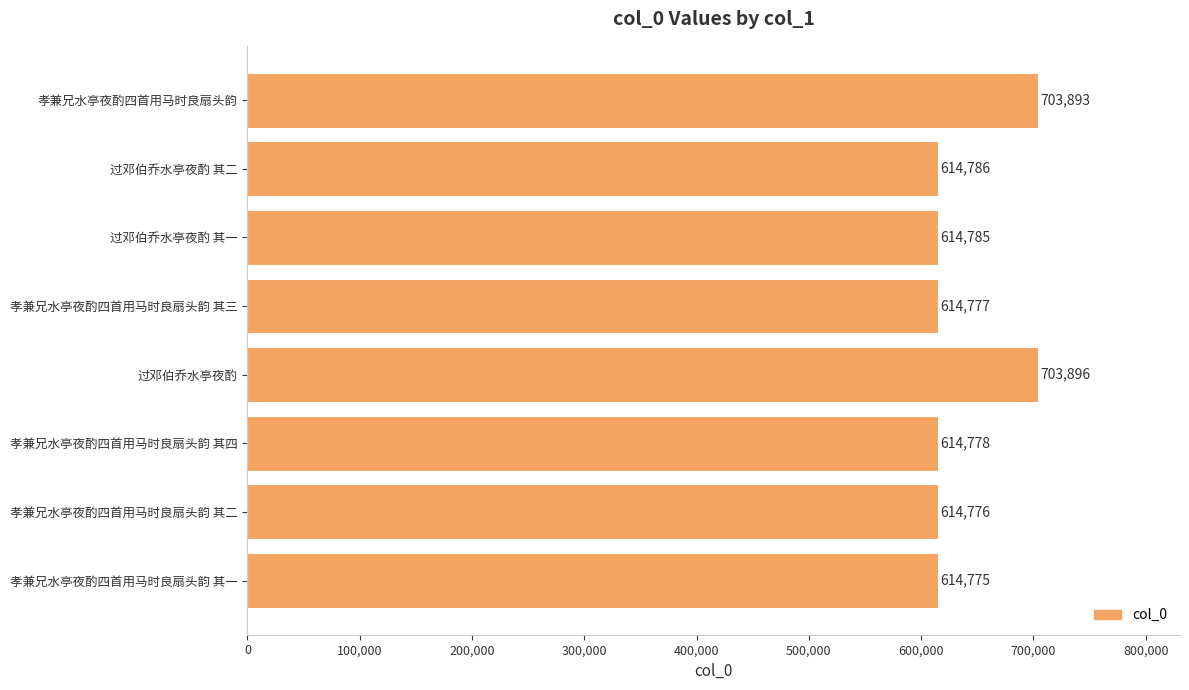

List the labels in order of value, smallest first.

孝兼兄水亭夜酌四首用马时良扇头韵 其一, 孝兼兄水亭夜酌四首用马时良扇头韵 其二, 孝兼兄水亭夜酌四首用马时良扇头韵 其三, 孝兼兄水亭夜酌四首用马时良扇头韵 其四, 过邓伯乔水亭夜酌 其一, 过邓伯乔水亭夜酌 其二, 孝兼兄水亭夜酌四首用马时良扇头韵, 过邓伯乔水亭夜酌